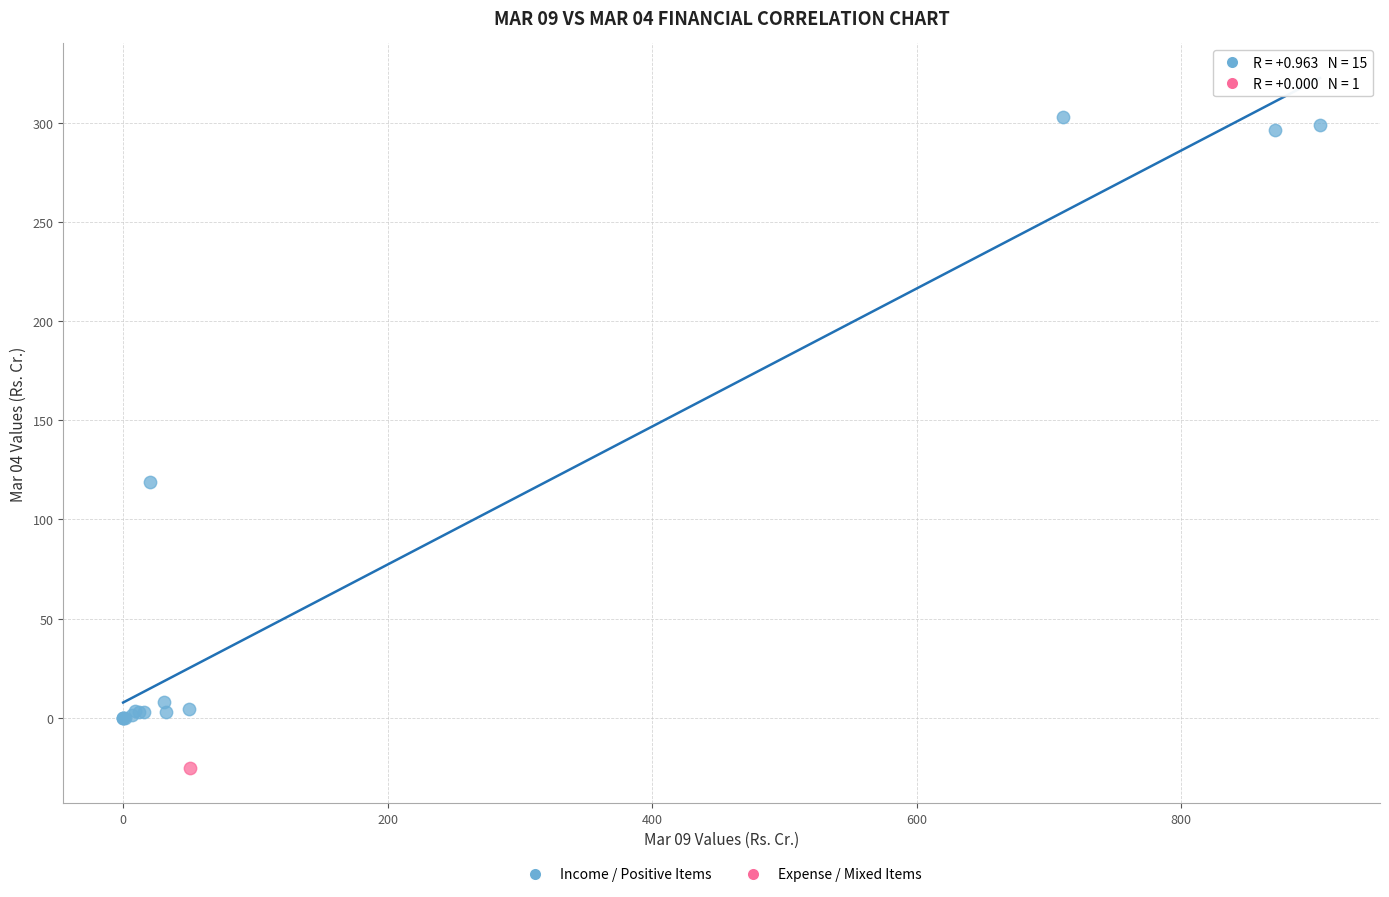

What are all the series names shown in the legend?

Income / Positive Items, Expense / Mixed Items